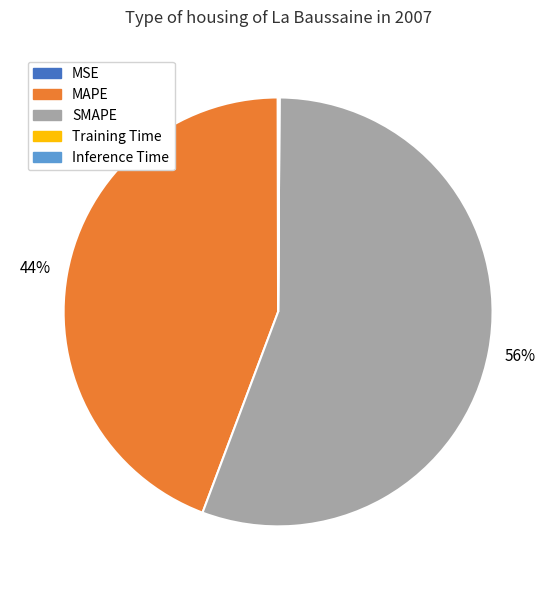

Do SMAPE and MAPE together represent more than half of the pie?

Yes